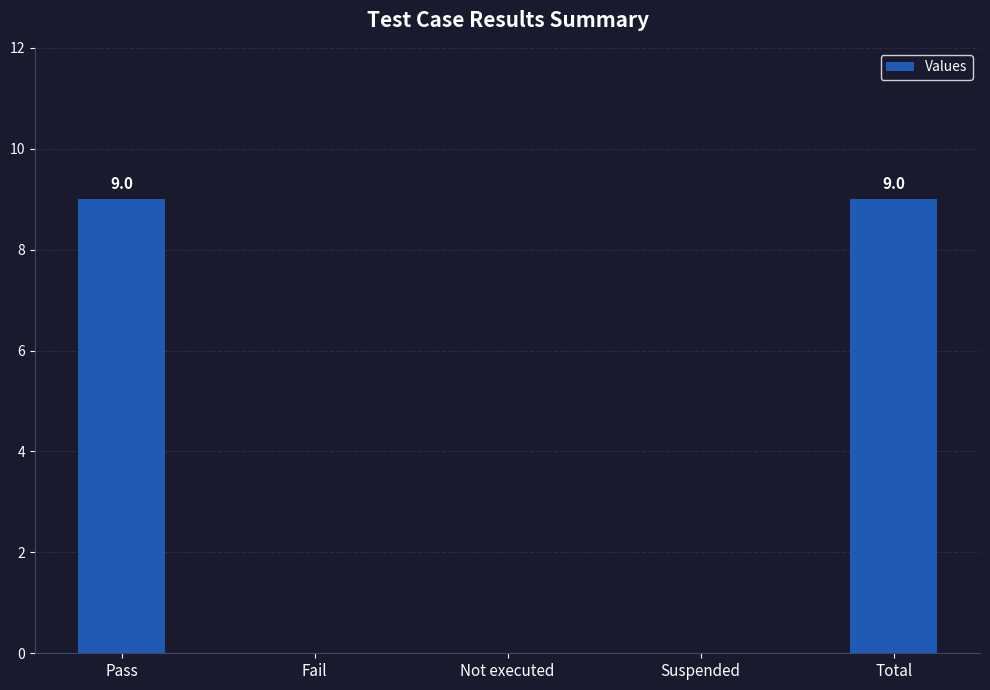

What is the greatest value displayed?

9